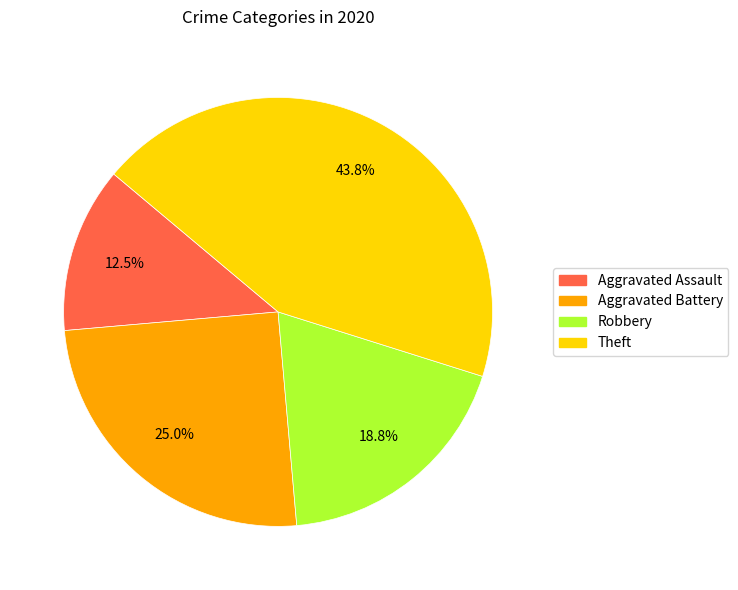

To the nearest percent, what is the difference between the Robbery and Aggravated Assault slice percentages?

6%